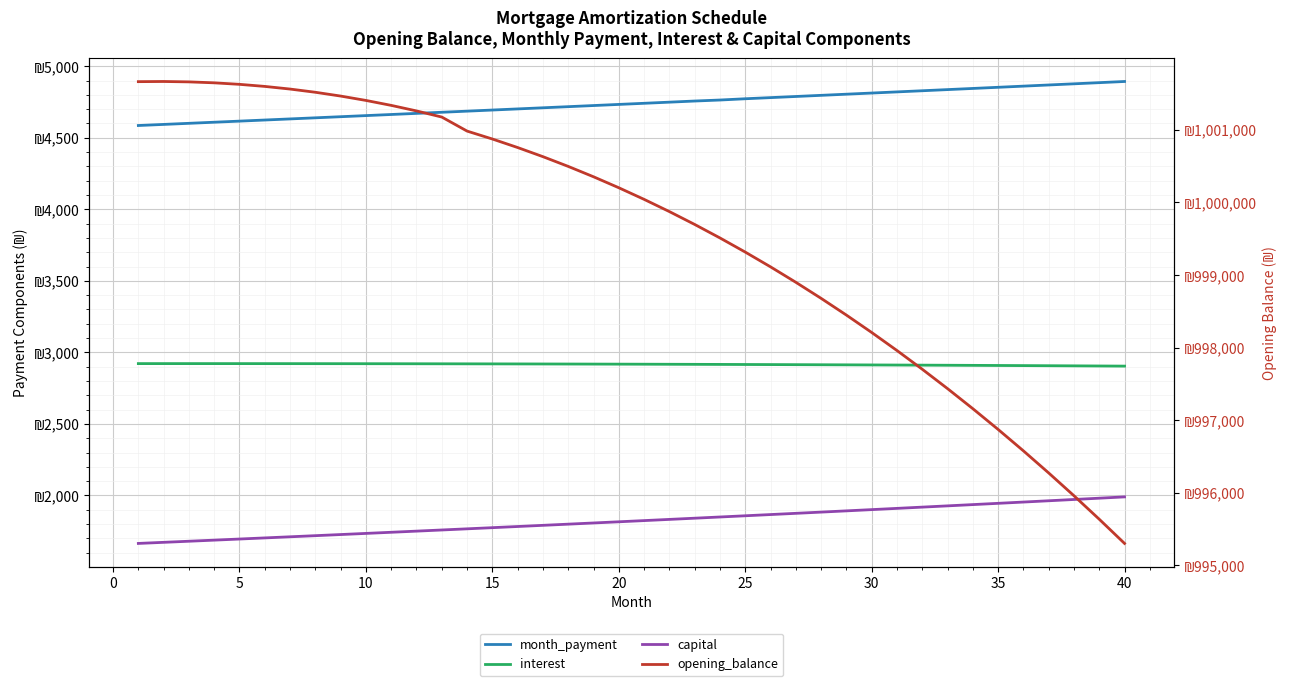

Where is month_payment nearest to the value 4739?

20